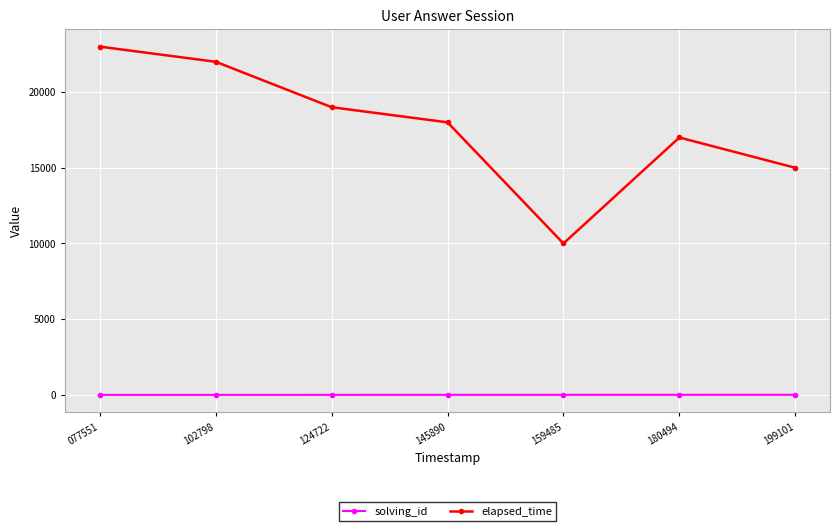

The value of elapsed_time at 077551 is 9853. True or false?

False